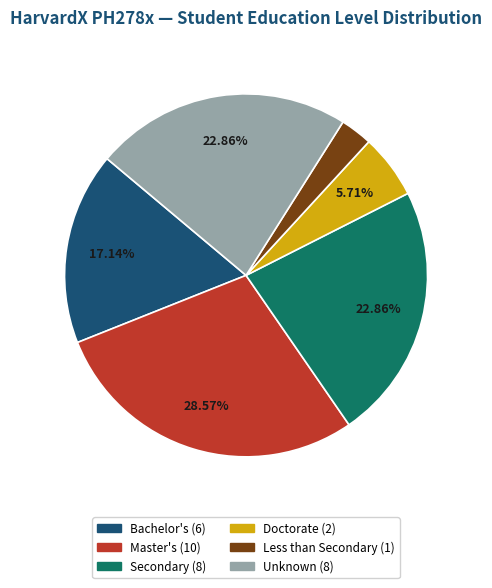

How many slices are in this pie chart?

6